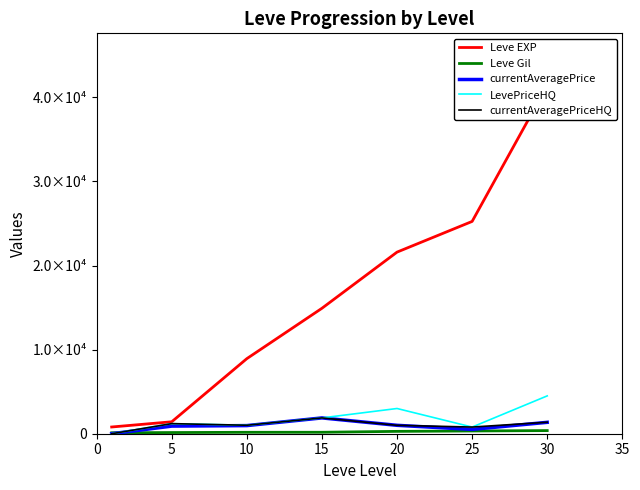

Is it true that Leve Gil equals 281.0 at 20?

True